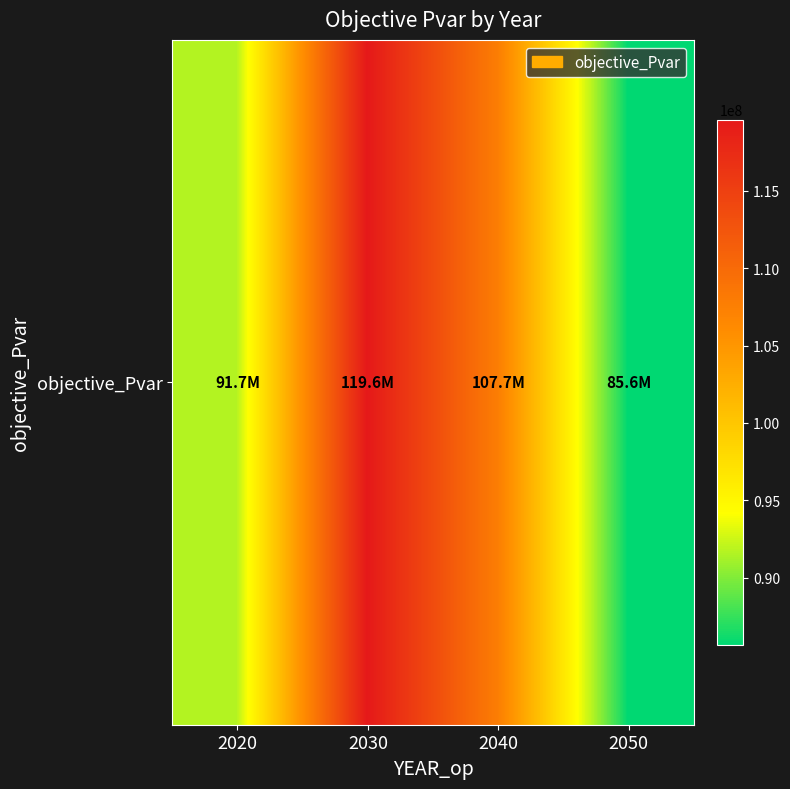

Which label corresponds to the smallest value in the chart?

2050